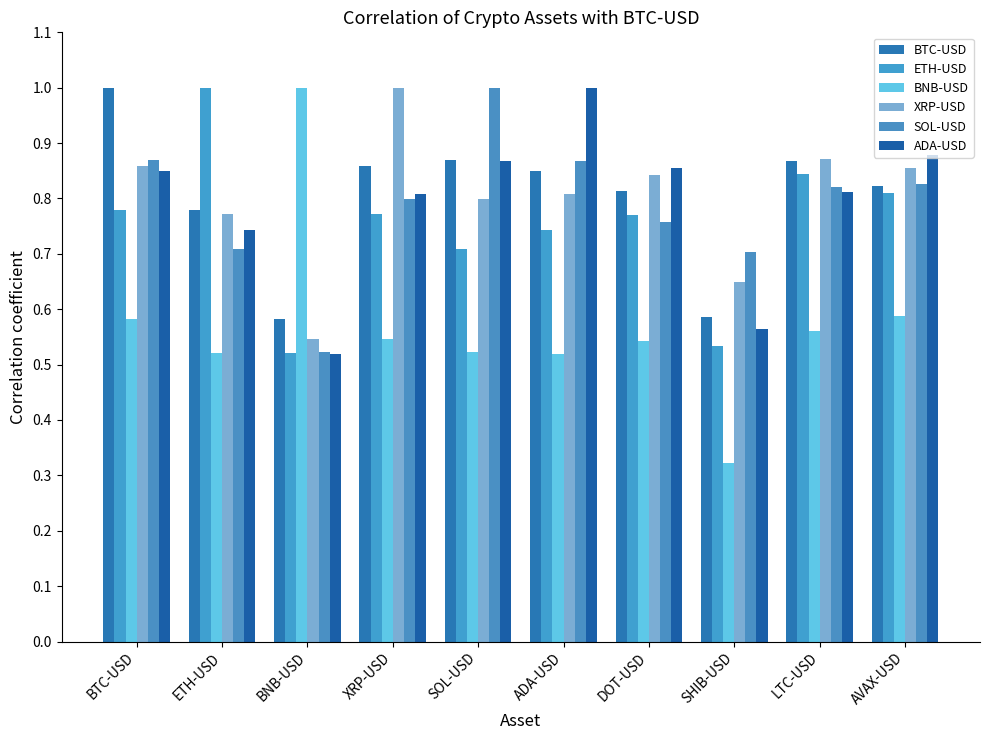

Reading right to left, extract all data points from this chart.

BTC-USD: AVAX-USD=0.8	LTC-USD=0.9	SHIB-USD=0.6	DOT-USD=0.8	ADA-USD=0.9	SOL-USD=0.9	XRP-USD=0.9	BNB-USD=0.6	ETH-USD=0.8	BTC-USD=1.0
ETH-USD: AVAX-USD=0.8	LTC-USD=0.8	SHIB-USD=0.5	DOT-USD=0.8	ADA-USD=0.7	SOL-USD=0.7	XRP-USD=0.8	BNB-USD=0.5	ETH-USD=1.0	BTC-USD=0.8
BNB-USD: AVAX-USD=0.6	LTC-USD=0.6	SHIB-USD=0.3	DOT-USD=0.5	ADA-USD=0.5	SOL-USD=0.5	XRP-USD=0.5	BNB-USD=1.0	ETH-USD=0.5	BTC-USD=0.6
XRP-USD: AVAX-USD=0.9	LTC-USD=0.9	SHIB-USD=0.6	DOT-USD=0.8	ADA-USD=0.8	SOL-USD=0.8	XRP-USD=1.0	BNB-USD=0.5	ETH-USD=0.8	BTC-USD=0.9
SOL-USD: AVAX-USD=0.8	LTC-USD=0.8	SHIB-USD=0.7	DOT-USD=0.8	ADA-USD=0.9	SOL-USD=1.0	XRP-USD=0.8	BNB-USD=0.5	ETH-USD=0.7	BTC-USD=0.9
ADA-USD: AVAX-USD=0.9	LTC-USD=0.8	SHIB-USD=0.6	DOT-USD=0.9	ADA-USD=1.0	SOL-USD=0.9	XRP-USD=0.8	BNB-USD=0.5	ETH-USD=0.7	BTC-USD=0.9